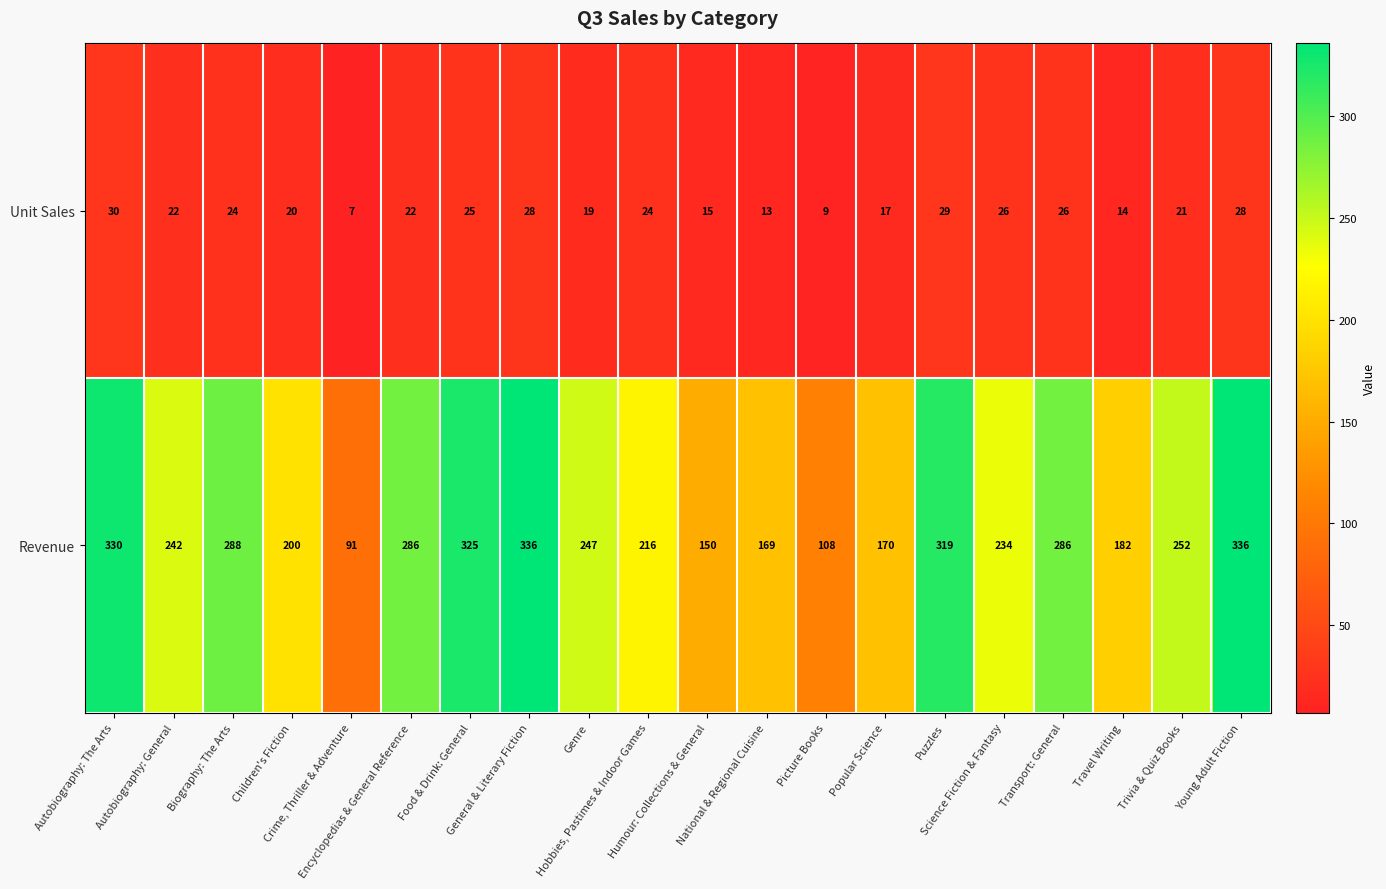

Which series has the largest total across all categories?

Revenue